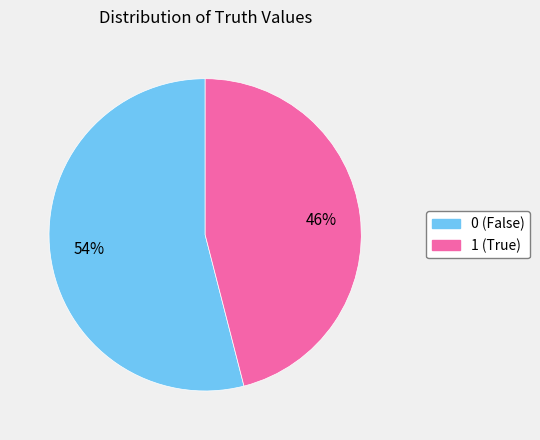

Approximately how many times larger is the value at 0 compared to 1?

1.2